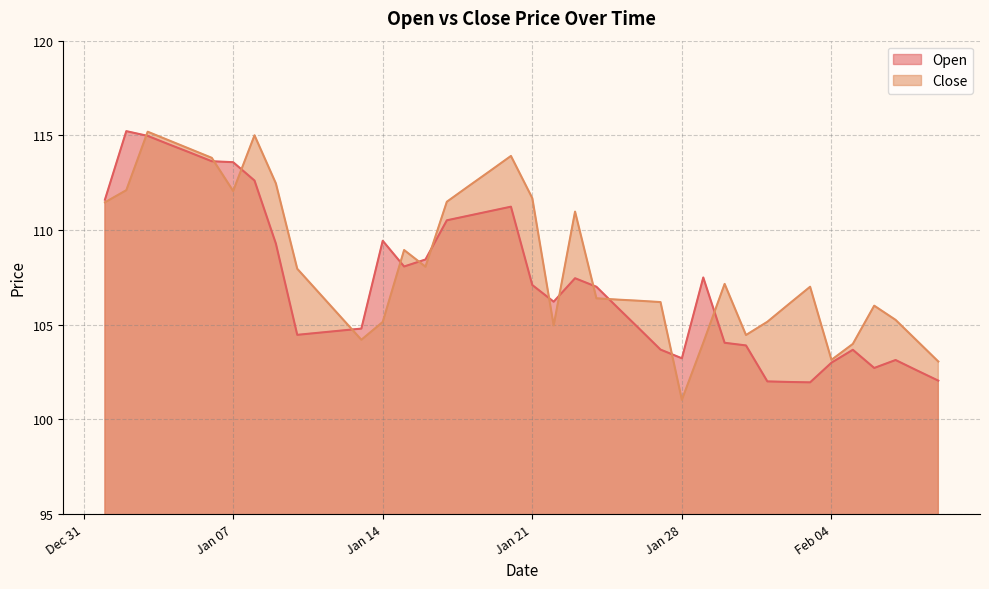

After their last crossing, which series has the higher values: Close or Open?

Close